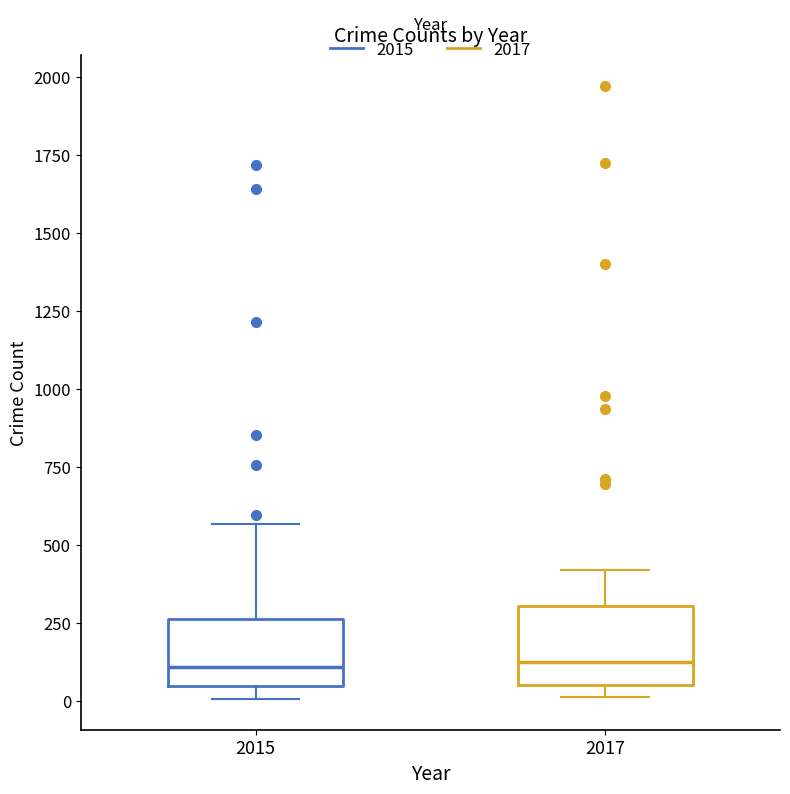

Where is the lower edge of the box at x = 2015 on the y-axis? The values are not printed on the chart, so give them approximately, as read against the axis.

50